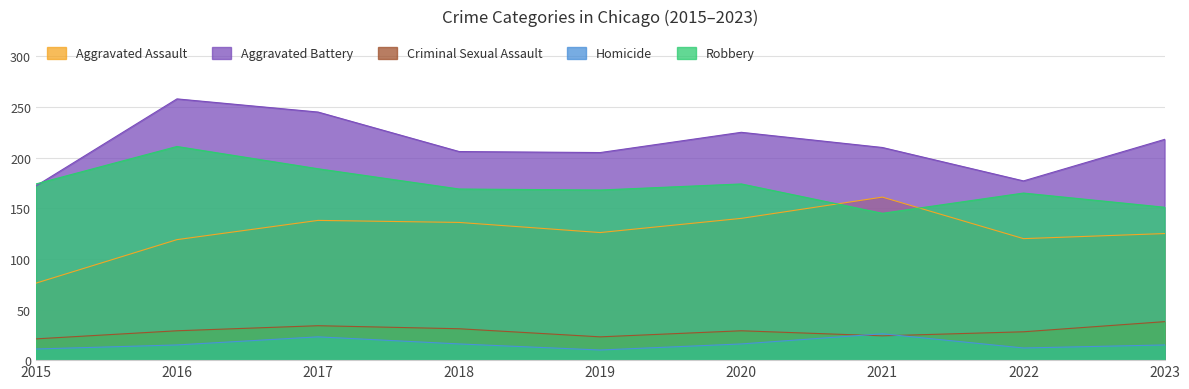

At how many categories does at least one series exceed 239?

2